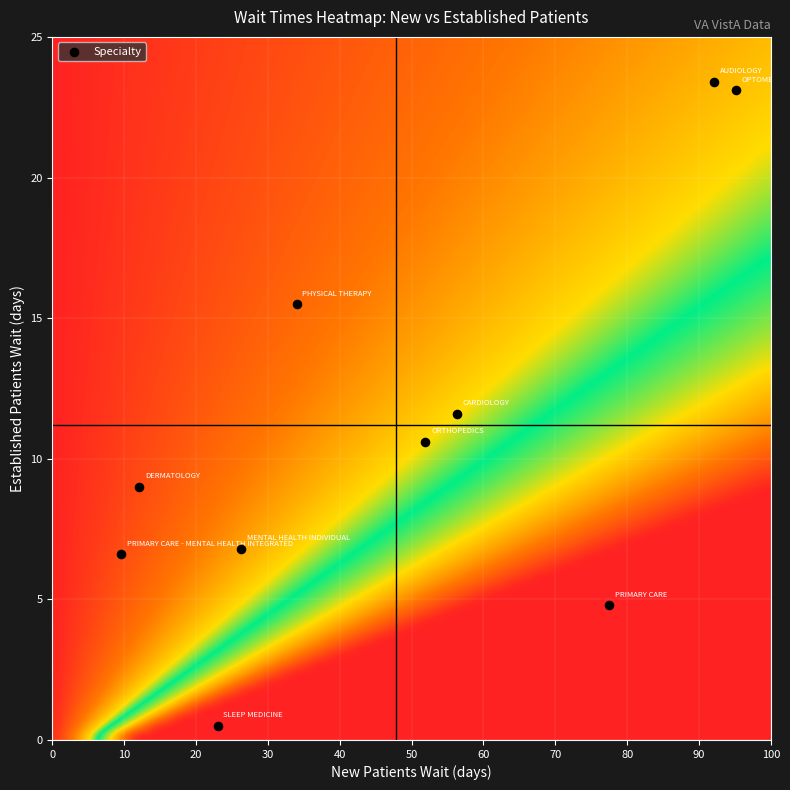

List the coordinates of all points as (X, Y) pairs, reading left to right.

(9.6, 6.6)  (12.1, 9.0)  (23.0, 0.5)  (26.3, 6.8)  (34.0, 15.5)  (51.9, 10.6)  (56.3, 11.6)  (77.5, 4.8)  (92.1, 23.4)  (95.1, 23.1)